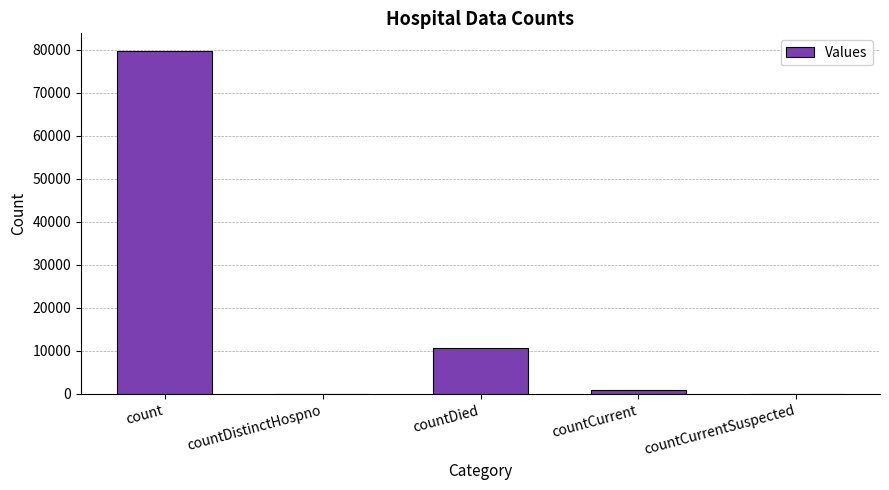

Count the number of categories in the chart.

5